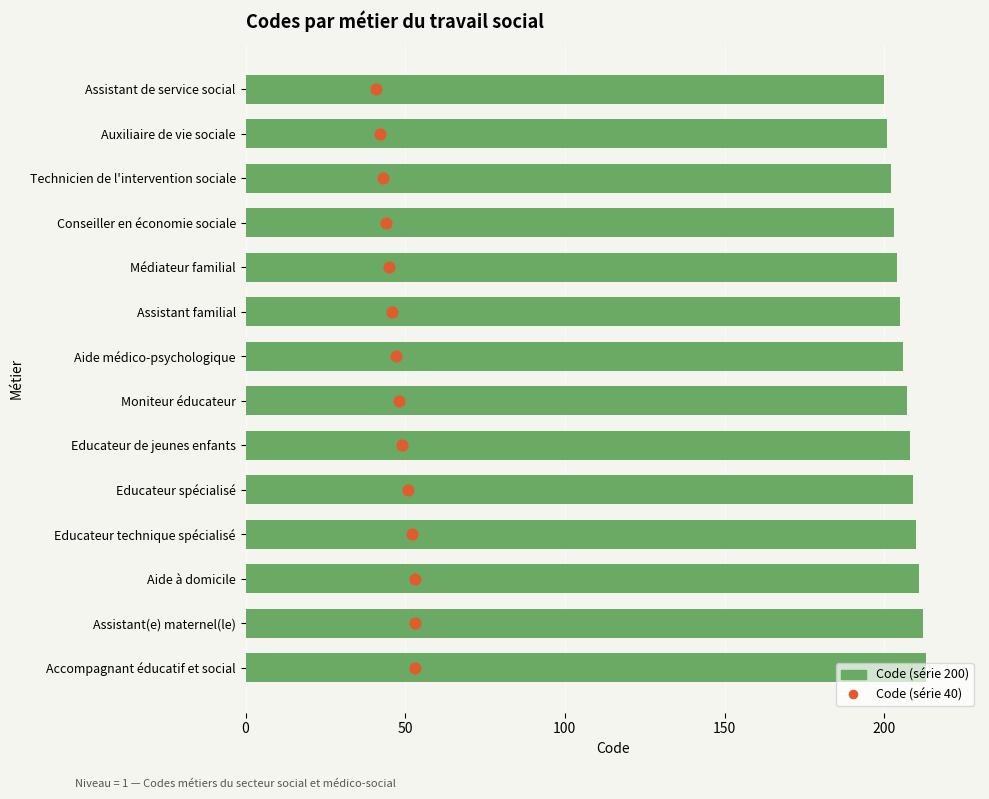

What are all the series names shown in the legend?

Code (série 200), Code (série 40)